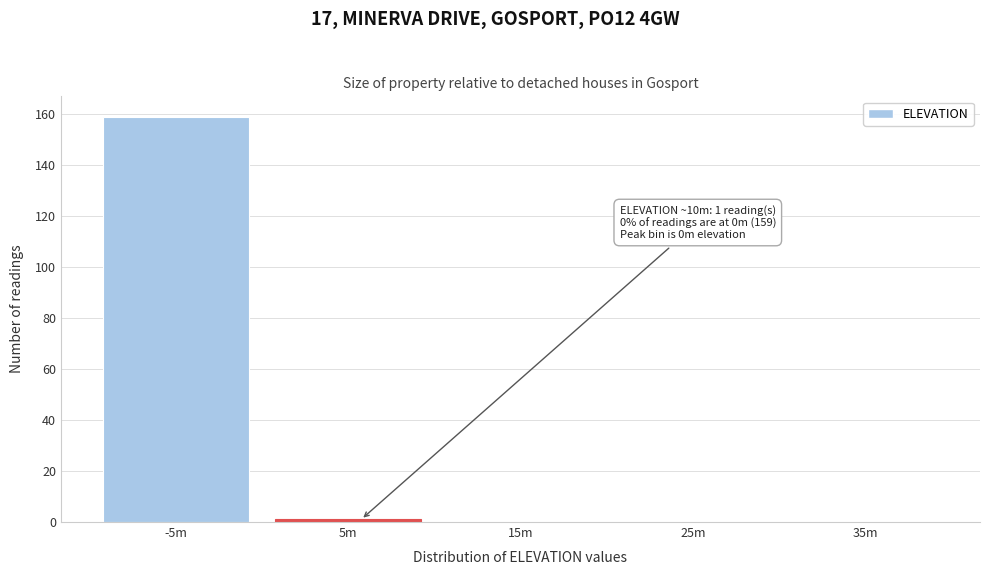

Reading left to right, list all the values displayed in this chart.

-5m=159	5m=1	15m=0	25m=0	35m=0